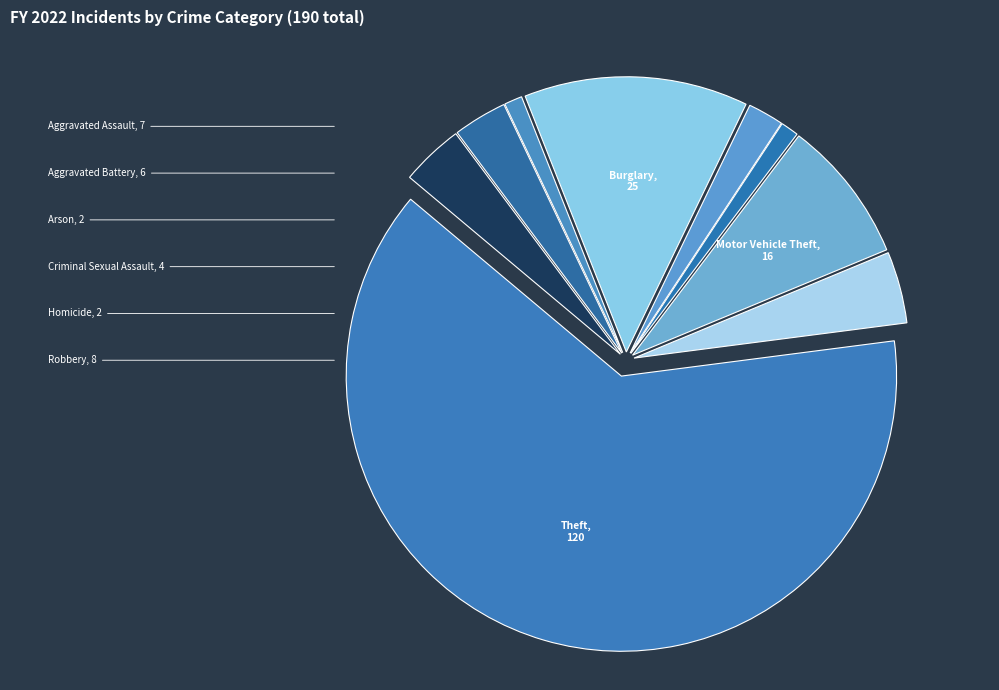

How many segments does this pie chart have?

9